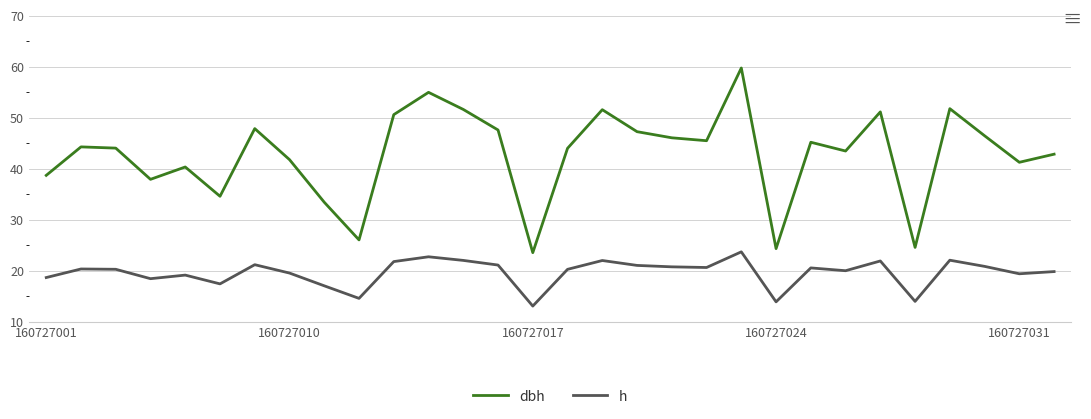

Which series has the largest range (max minus min)?

dbh